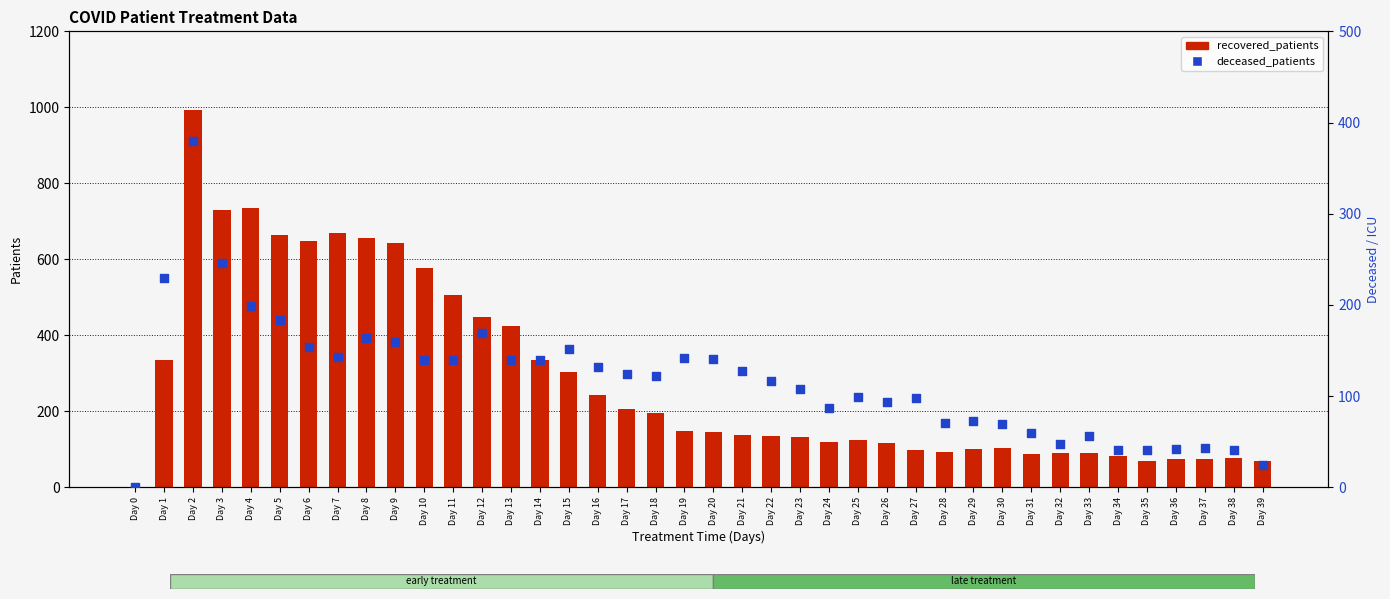

Which series reaches the minimum Y coordinate?

recovered_patients